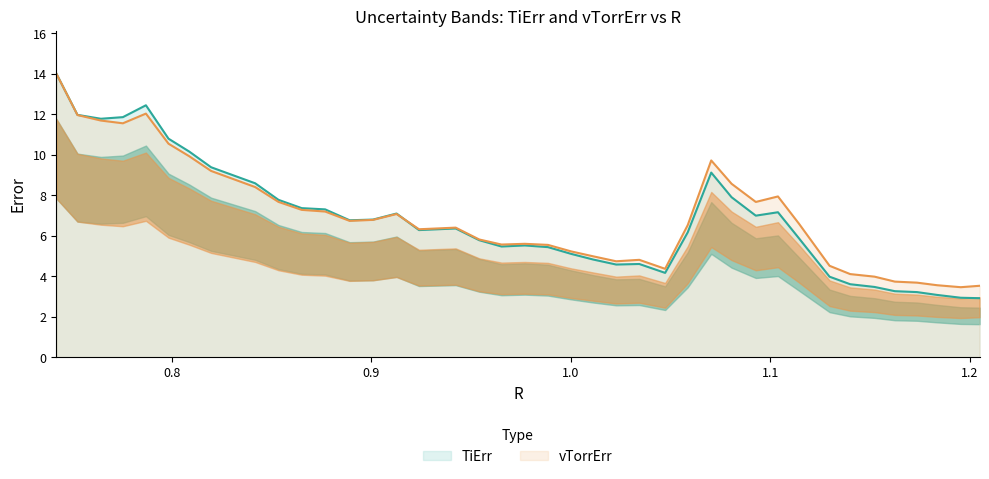

What is the lowest value of the vTorrErr series?

3.5